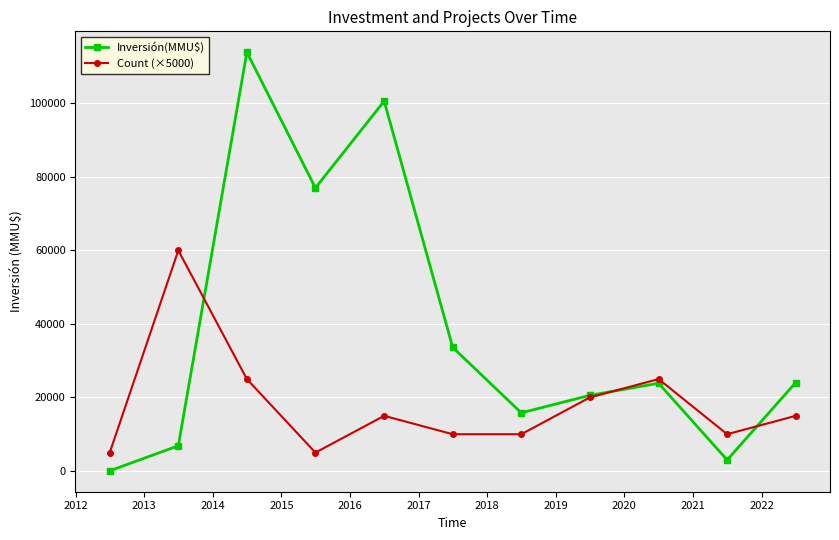

What is the maximum value for Inversión(MMU$)?

113900